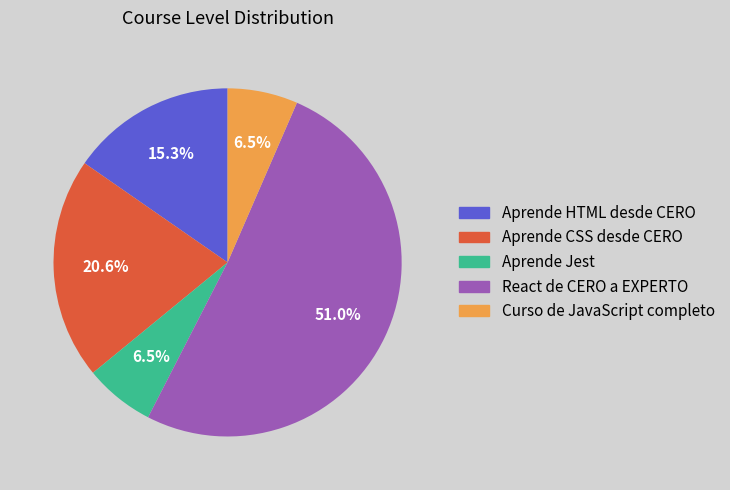

The Curso de JavaScript completo slice represents 1% of the pie. True or false?

False